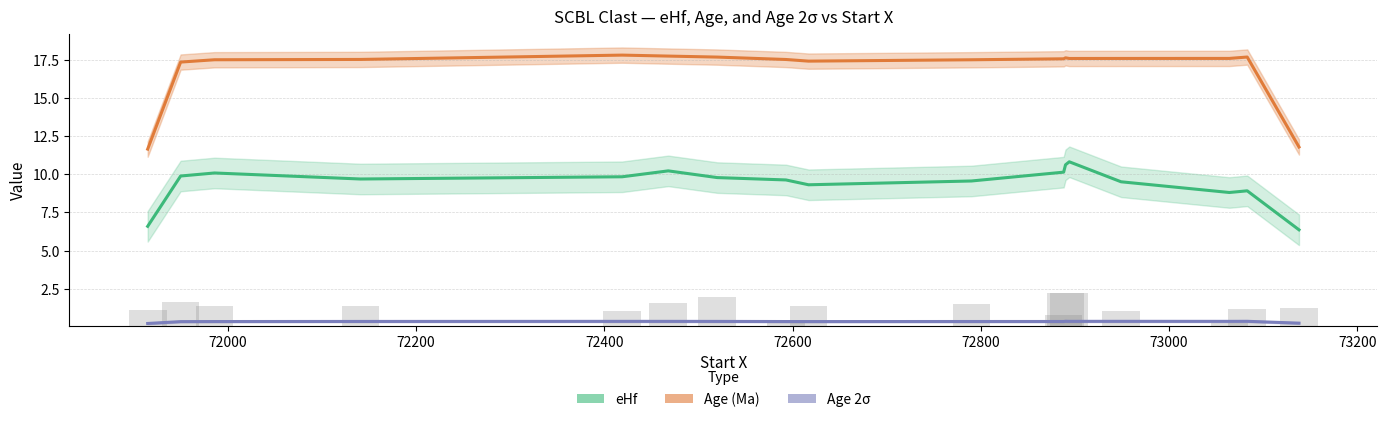

What is the label of the 15th bar from the right?

72200